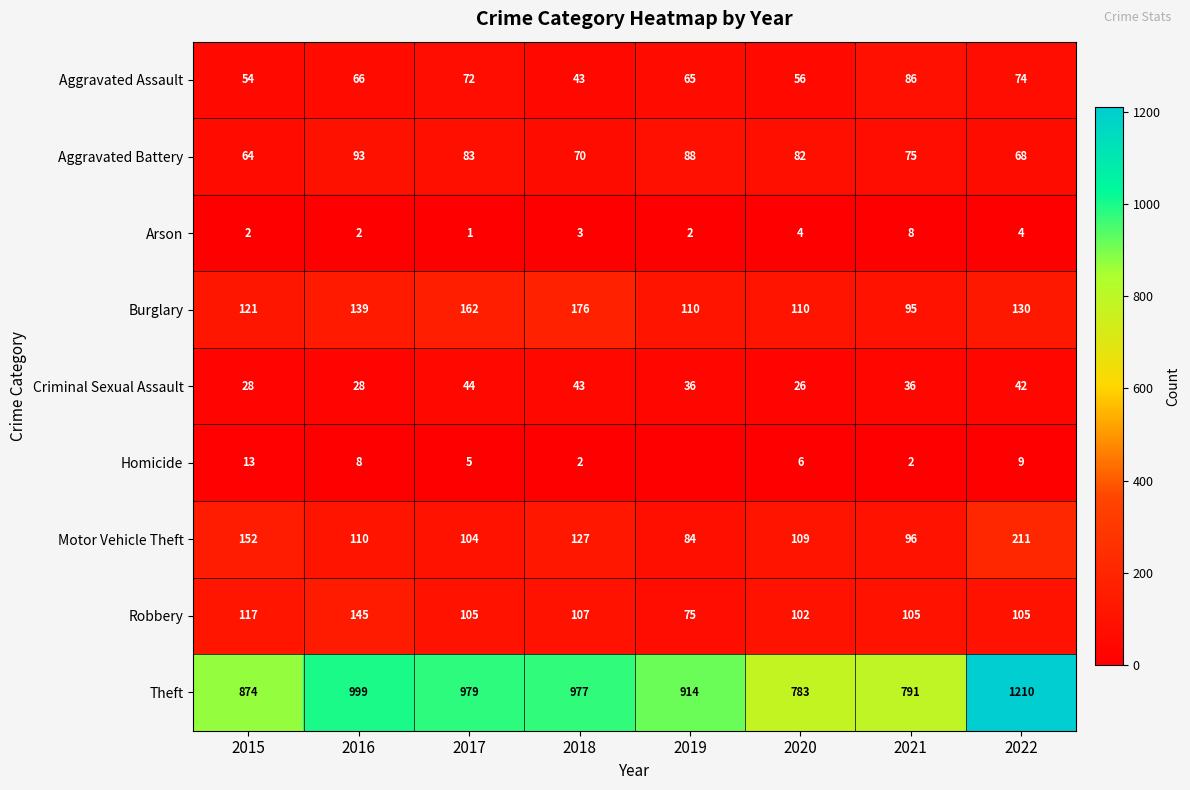

At 2021, list the series in order from largest to smallest.

Theft, Robbery, Motor Vehicle Theft, Burglary, Aggravated Assault, Aggravated Battery, Criminal Sexual Assault, Arson, Homicide